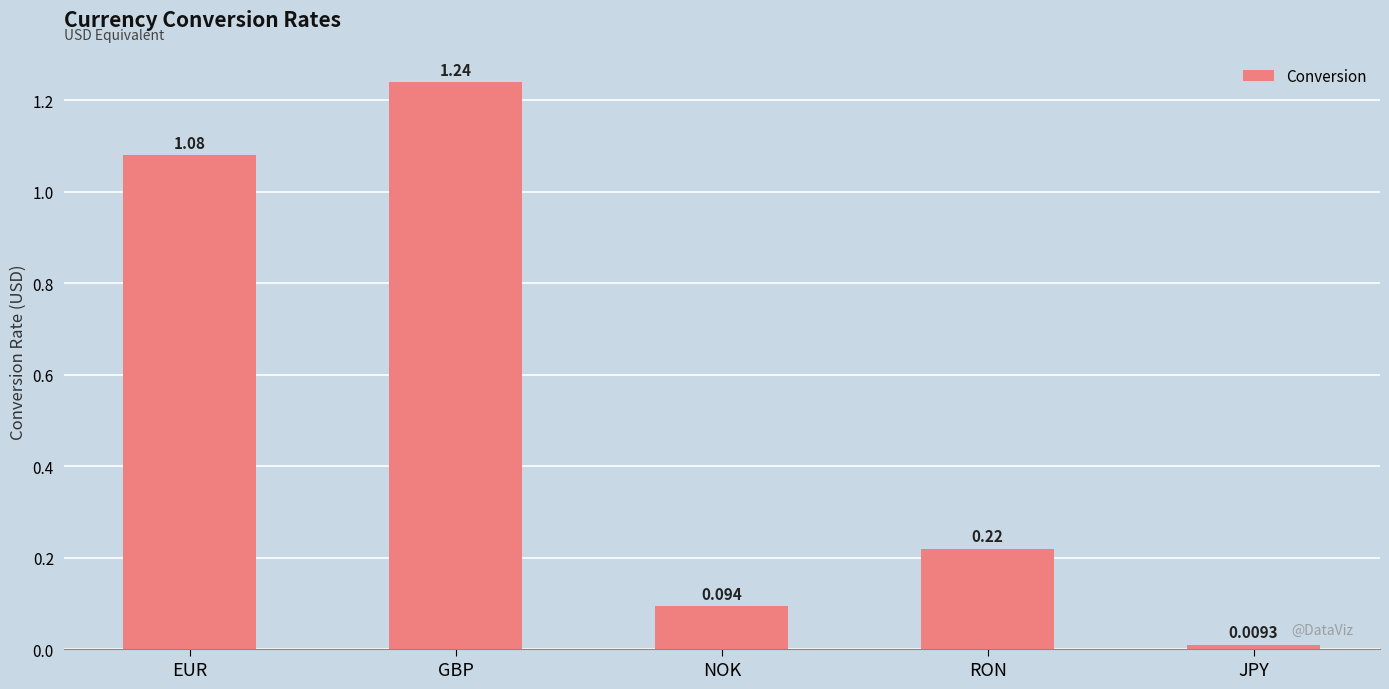

Which category has the lowest value across all series?

JPY